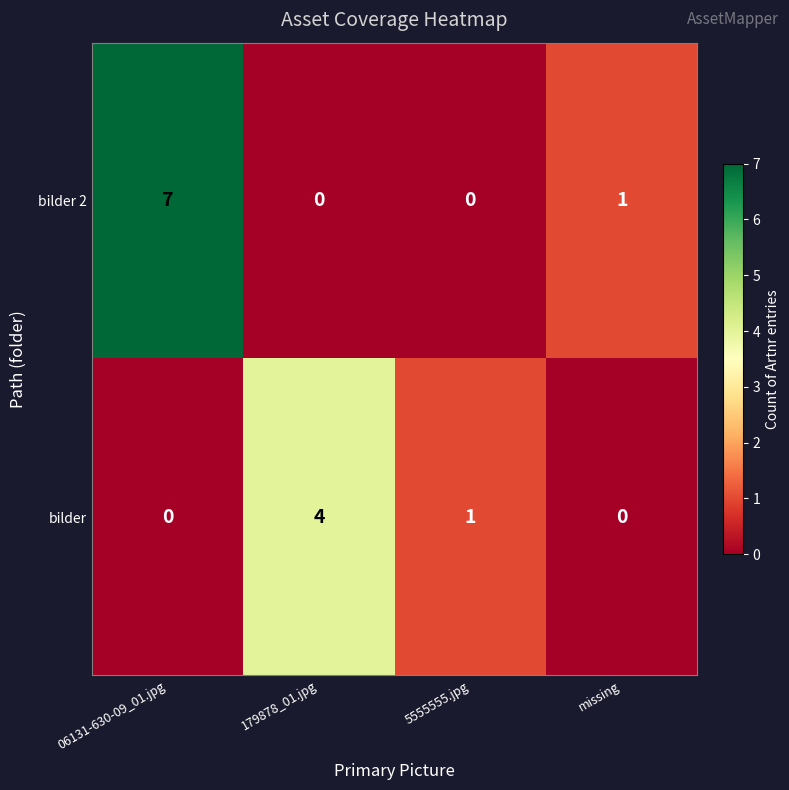

How many values in the bilder series are below 1?

2